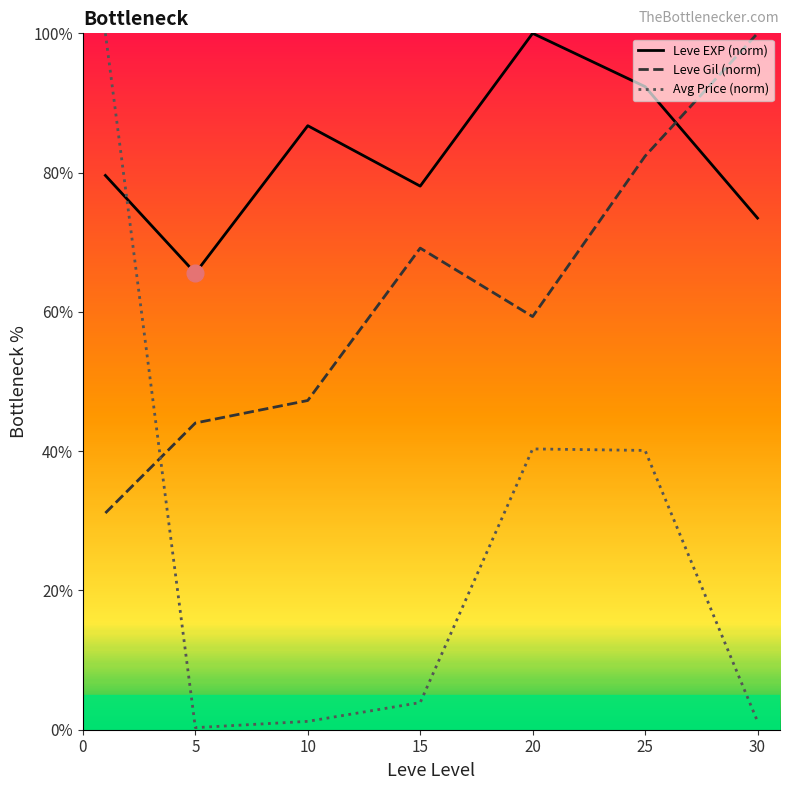

Reading right to left, list all the values displayed in this chart.

Leve EXP (norm): 30=73.5	25=92.3	20=100.0	15=78.1	10=86.7	5=65.6	0=79.6
Leve Gil (norm): 30=100.0	25=82.4	20=59.3	15=69.2	10=47.3	5=44.0	0=31.1
Avg Price (norm): 30=1.2	25=40.1	20=40.3	15=3.9	10=1.2	5=0.3	0=100.0